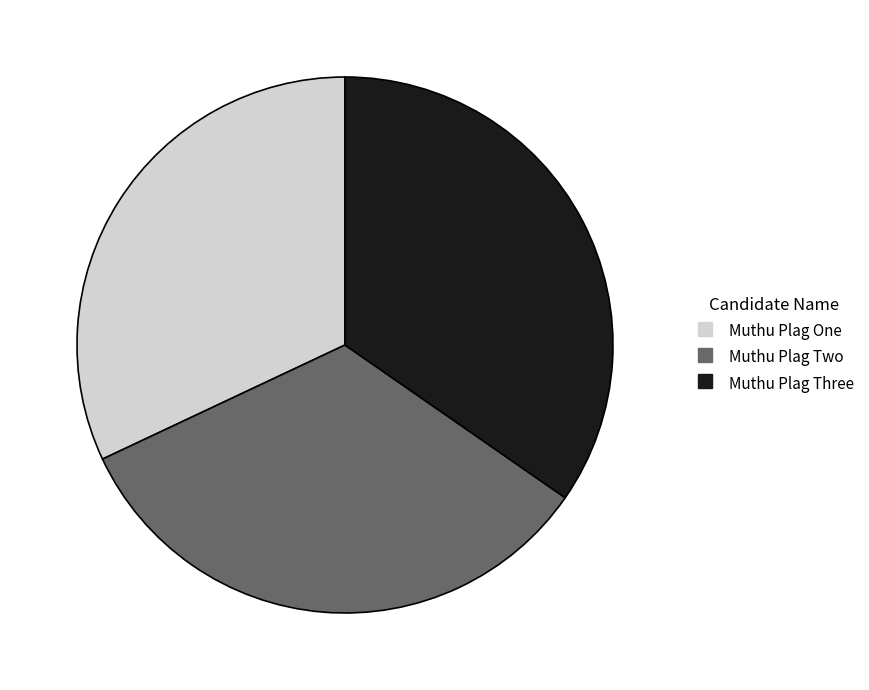

Which has a higher value, Muthu Plag Three or Muthu Plag One?

Muthu Plag Three